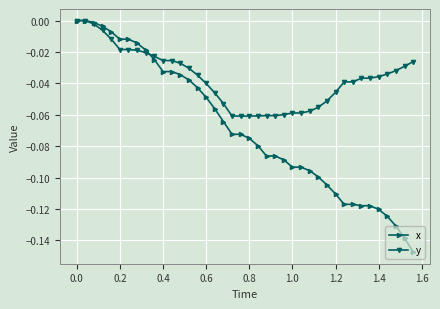

Which series has the largest total across all categories?

y